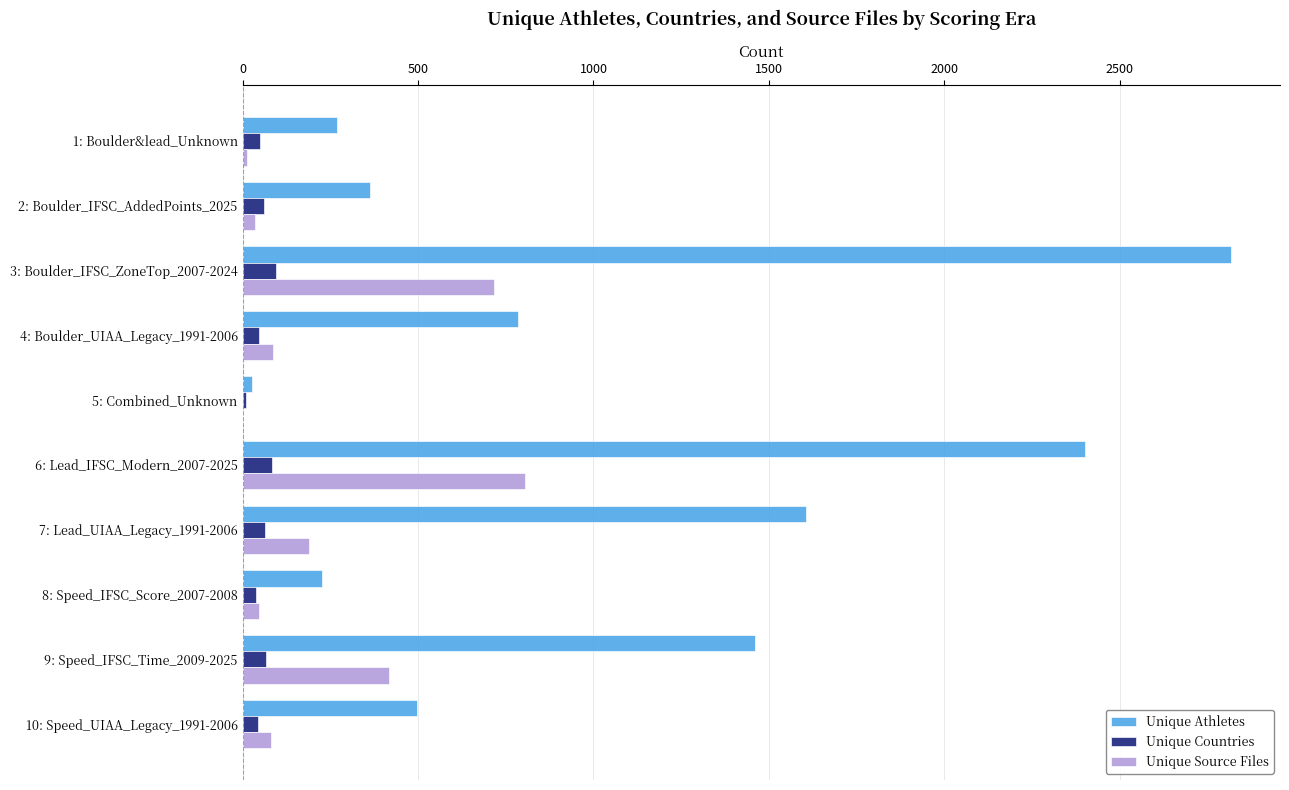

The Unique Source Files series shows 35 at 2: Boulder_IFSC_AddedPoints_2025. True or false?

True